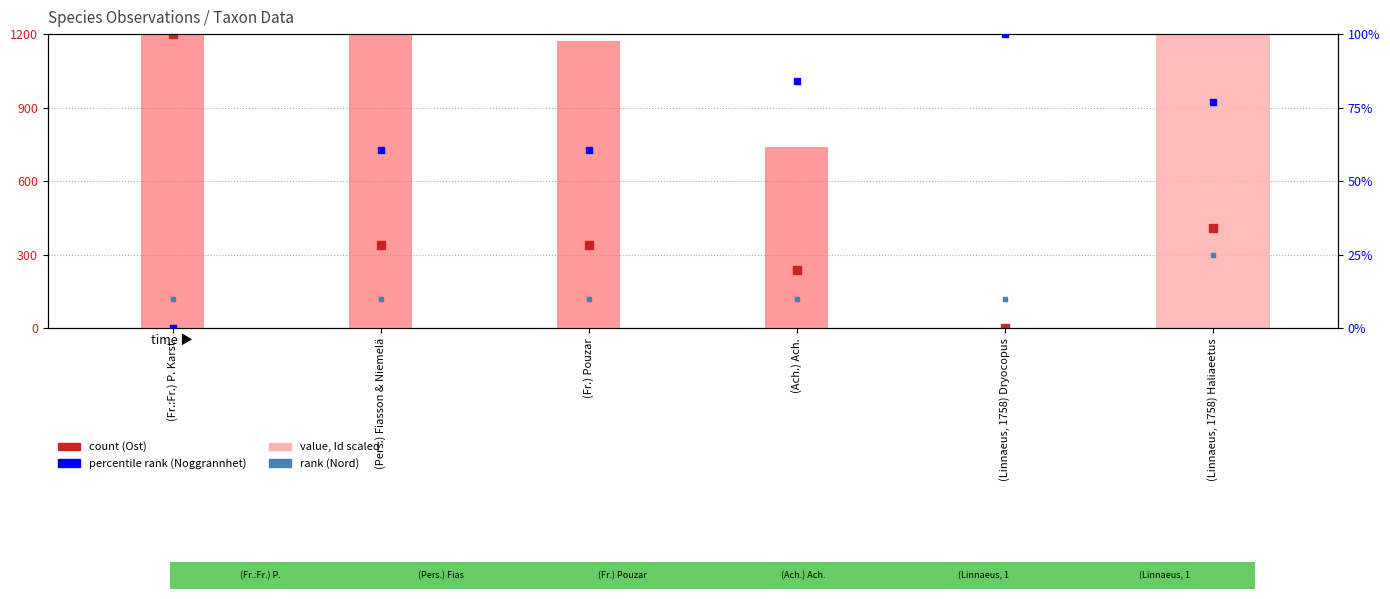

Which series reaches the minimum Y coordinate?

value (Id scaled)